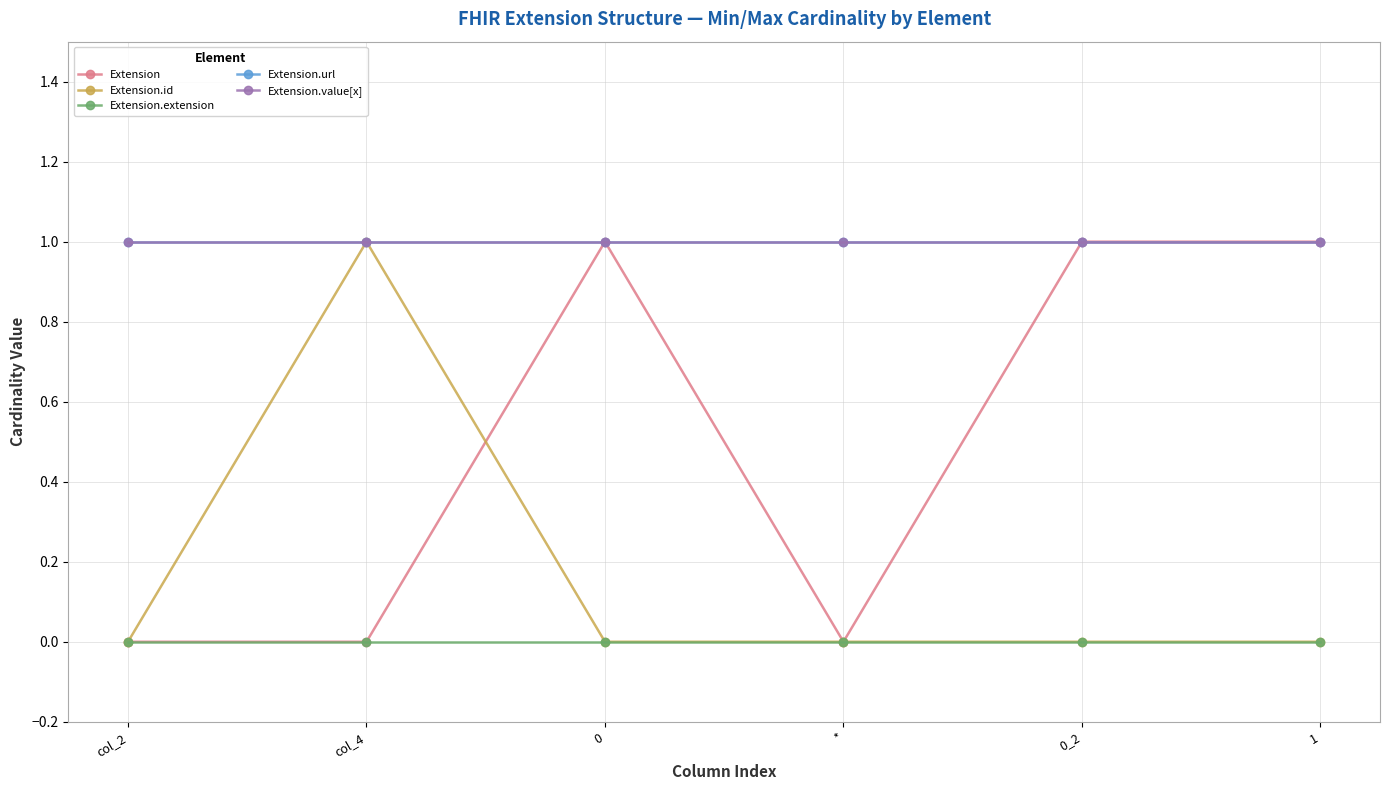

Which series has the largest total across all categories?

Extension.url